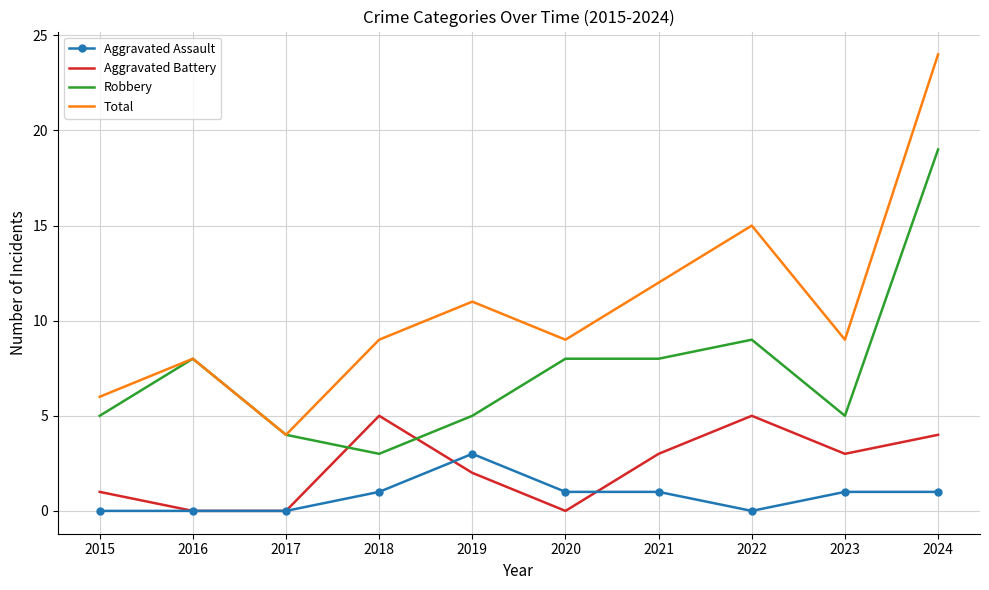

What is the spread (max minus min) of values at 2017?

4